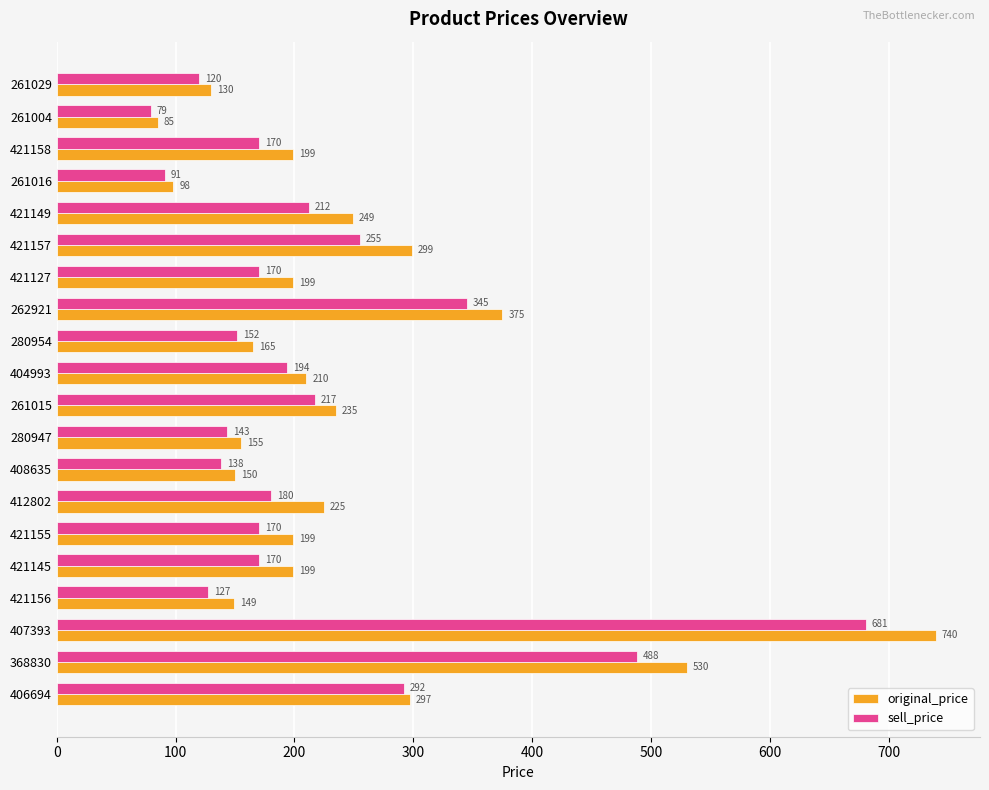

What is the maximum value shown in the chart?

740